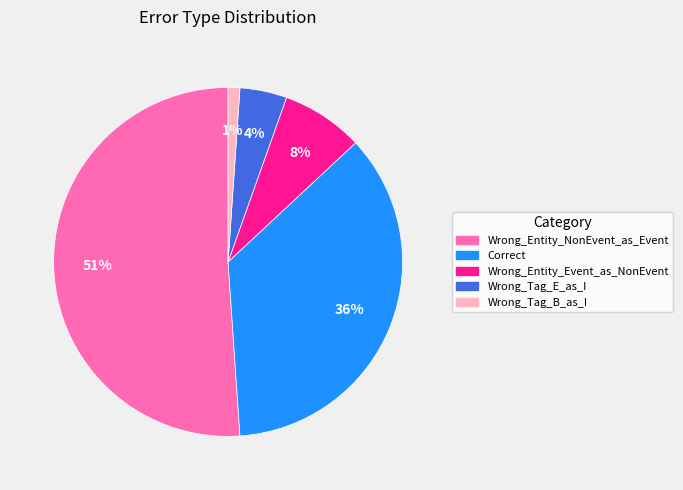

Which category accounts for the majority?

Wrong_Entity_NonEvent_as_Event